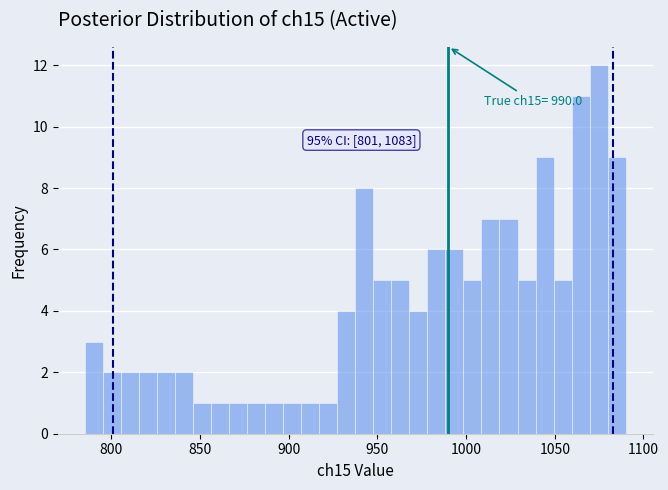

Read against the x-axis, roughly where is the centre of the tallest bar?

1075